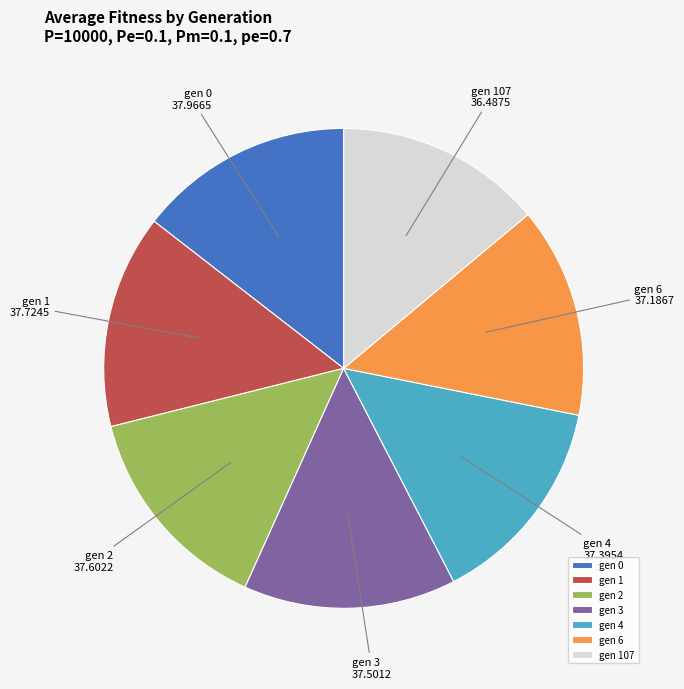

How many segments does this pie chart have?

7